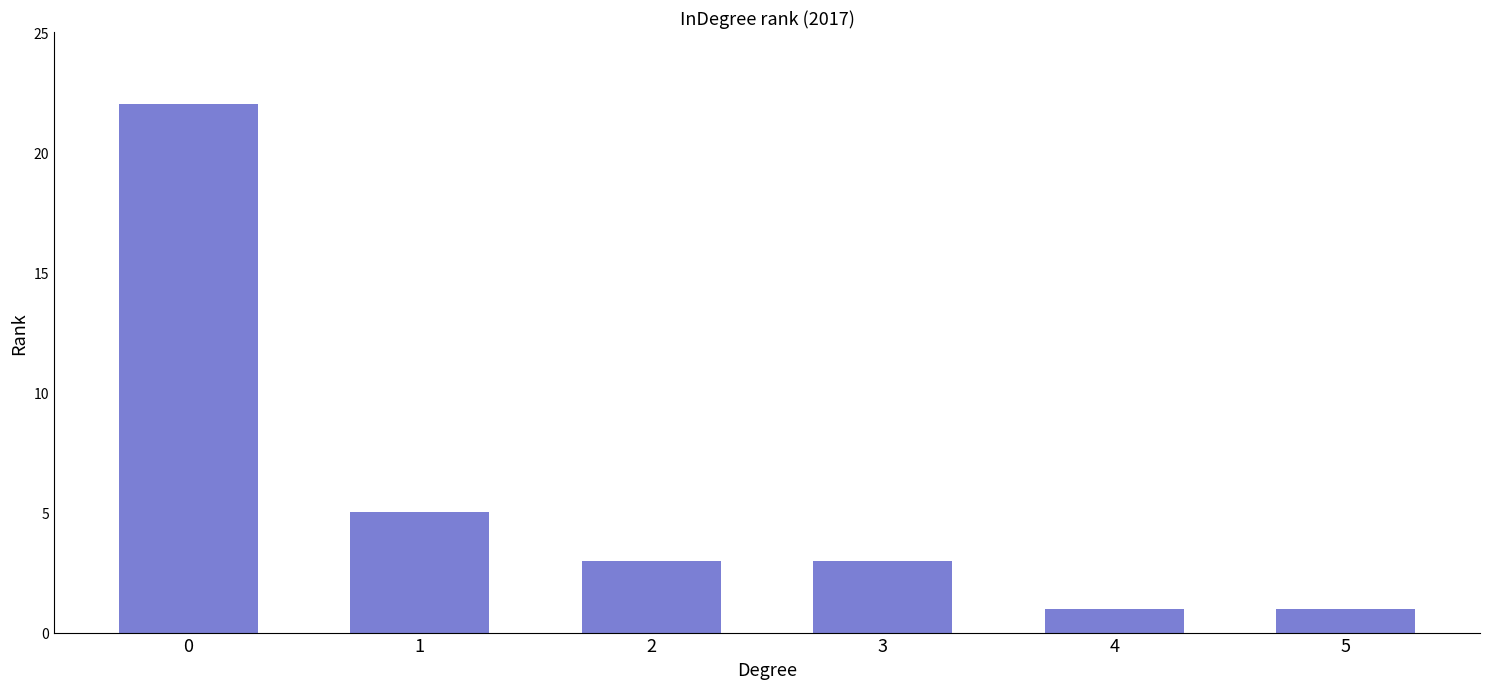

Count the number of data series in this chart.

1